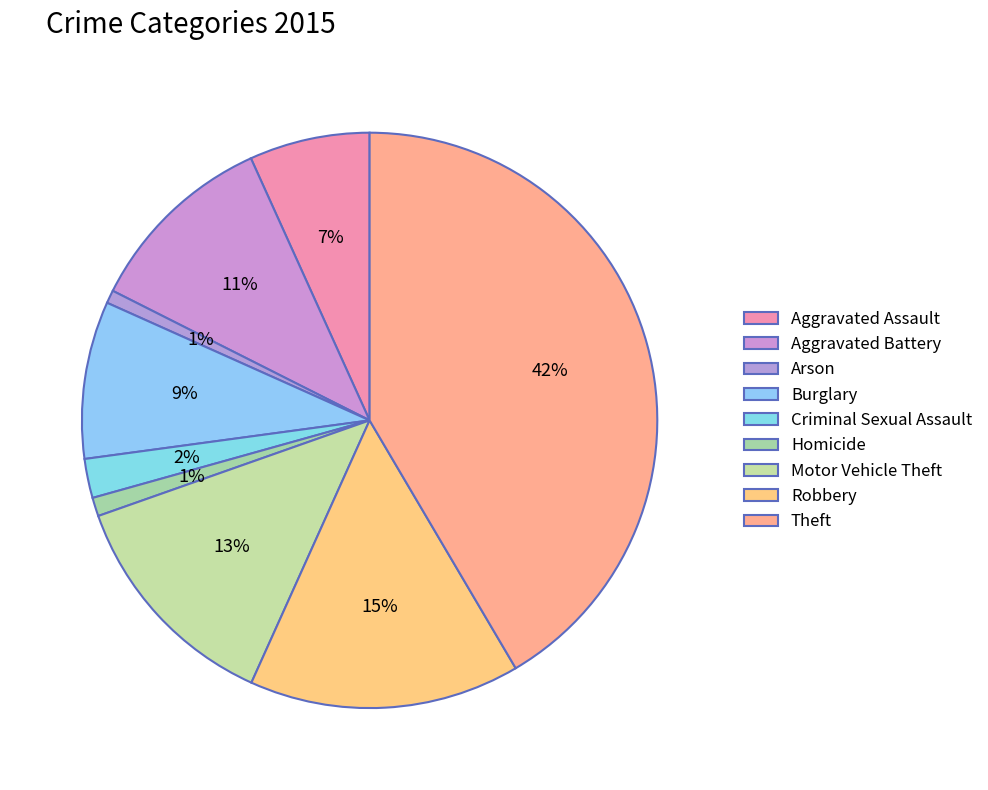

Is it true that Burglary is 9% of the pie?

True